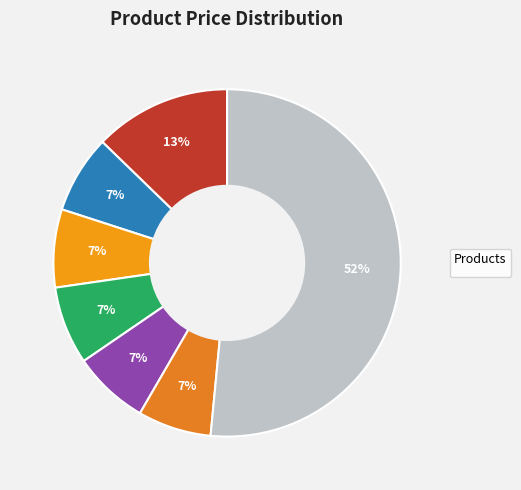

Which slice is the largest?

Set Of 2 Wooden Market Crates